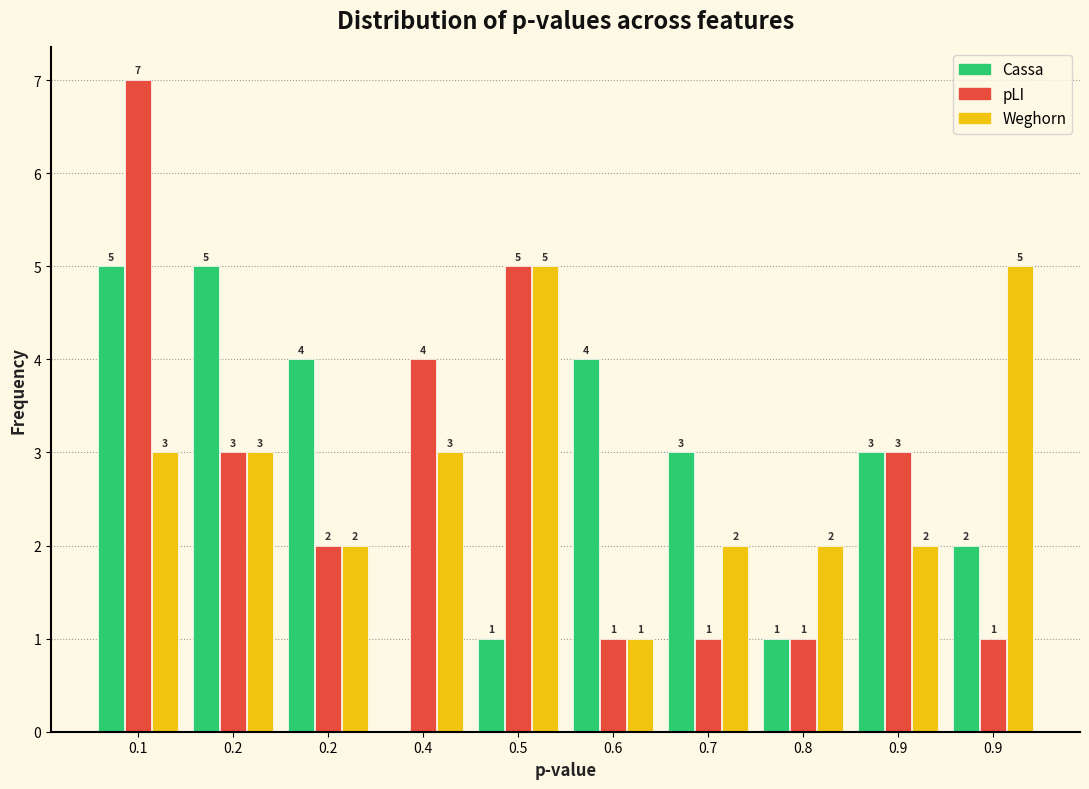

How many values in Cassa are above zero?

9